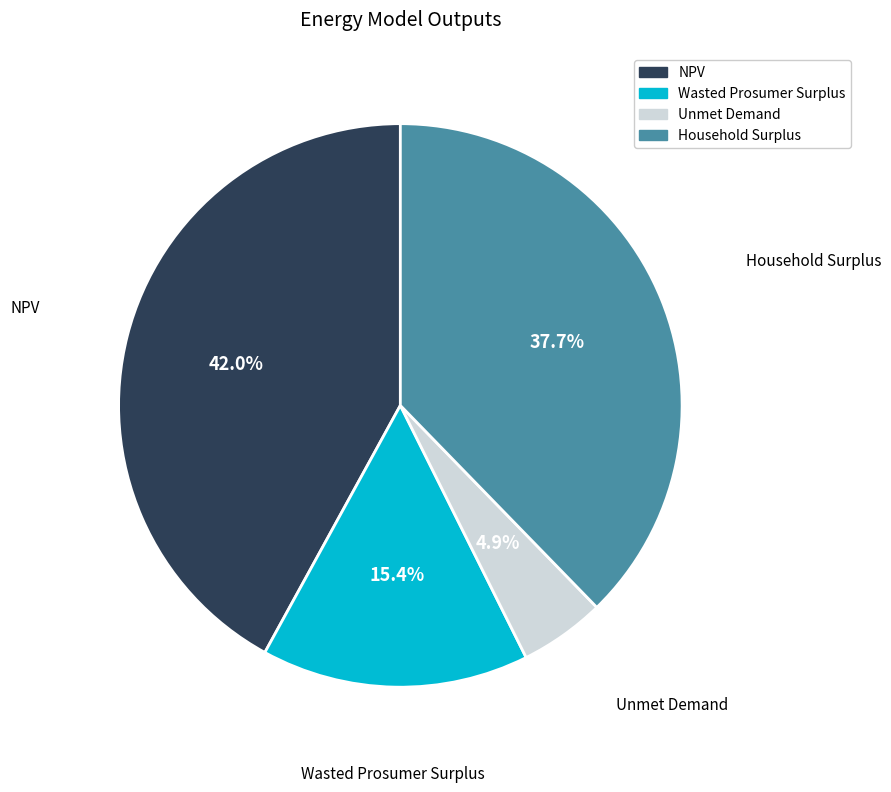

How much of the chart is everything except Household Surplus?

62.3%